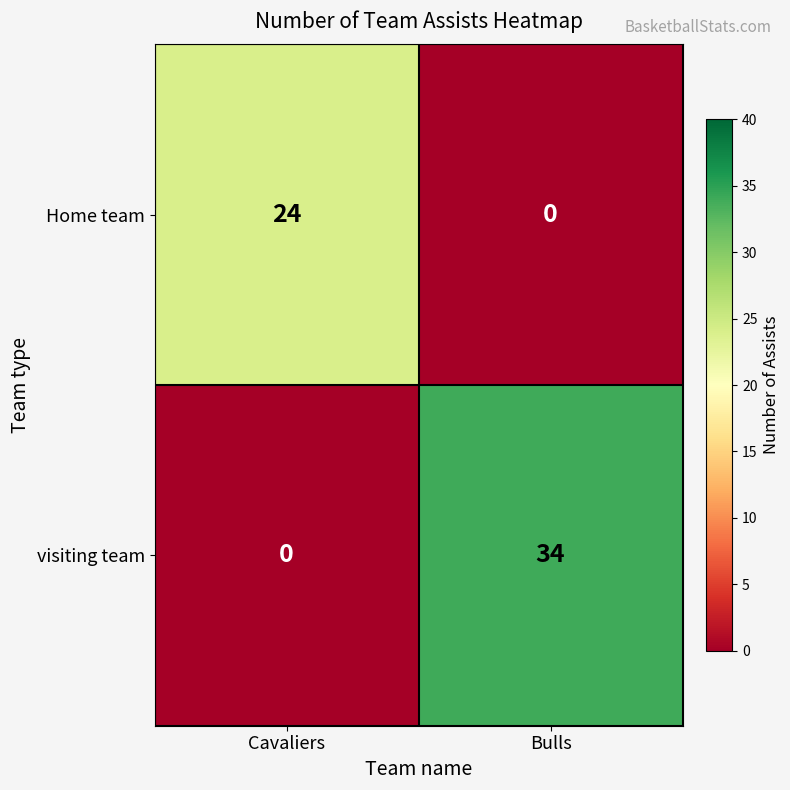

What is the approximate value of visiting team at Bulls, to the nearest 10?

30